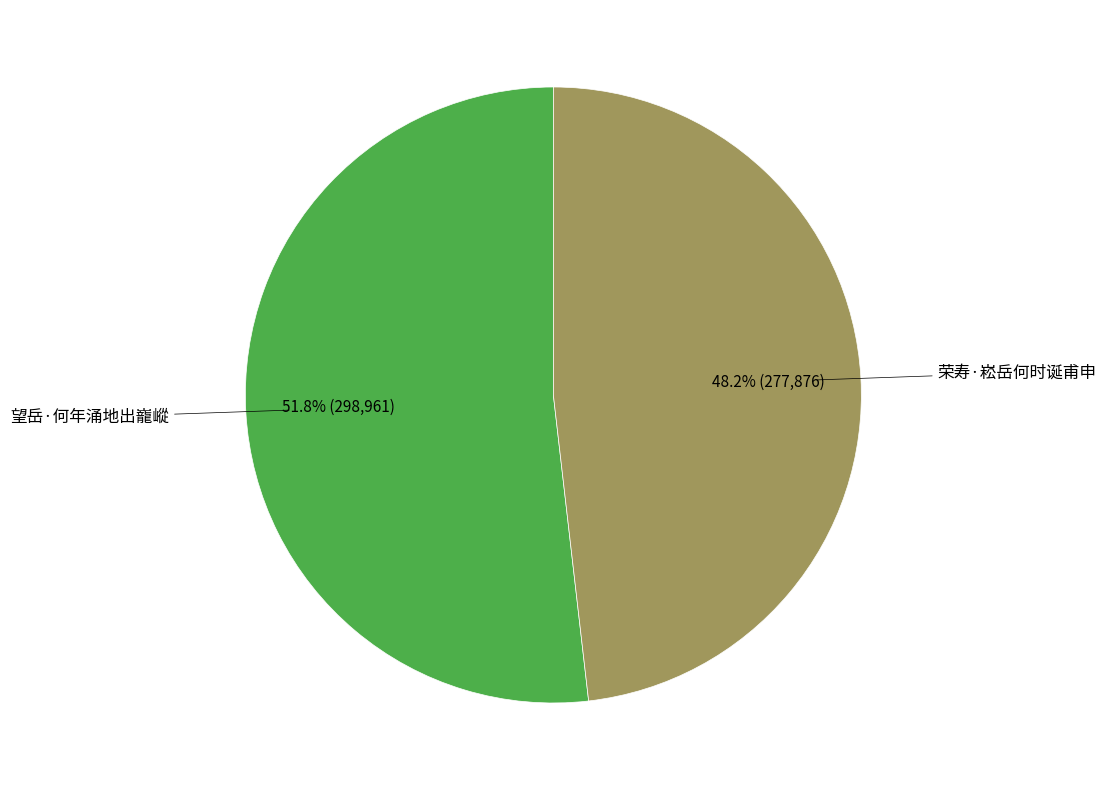

Is there a majority slice in this chart?

Yes